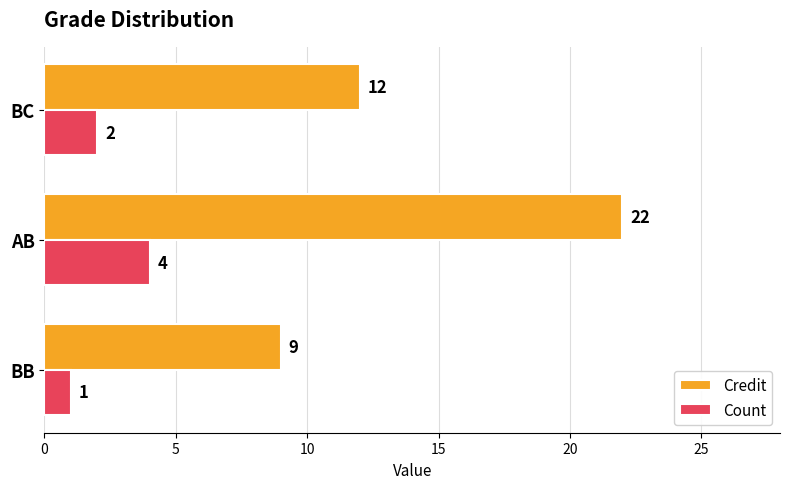

Which series has the widest spread of values?

Credit